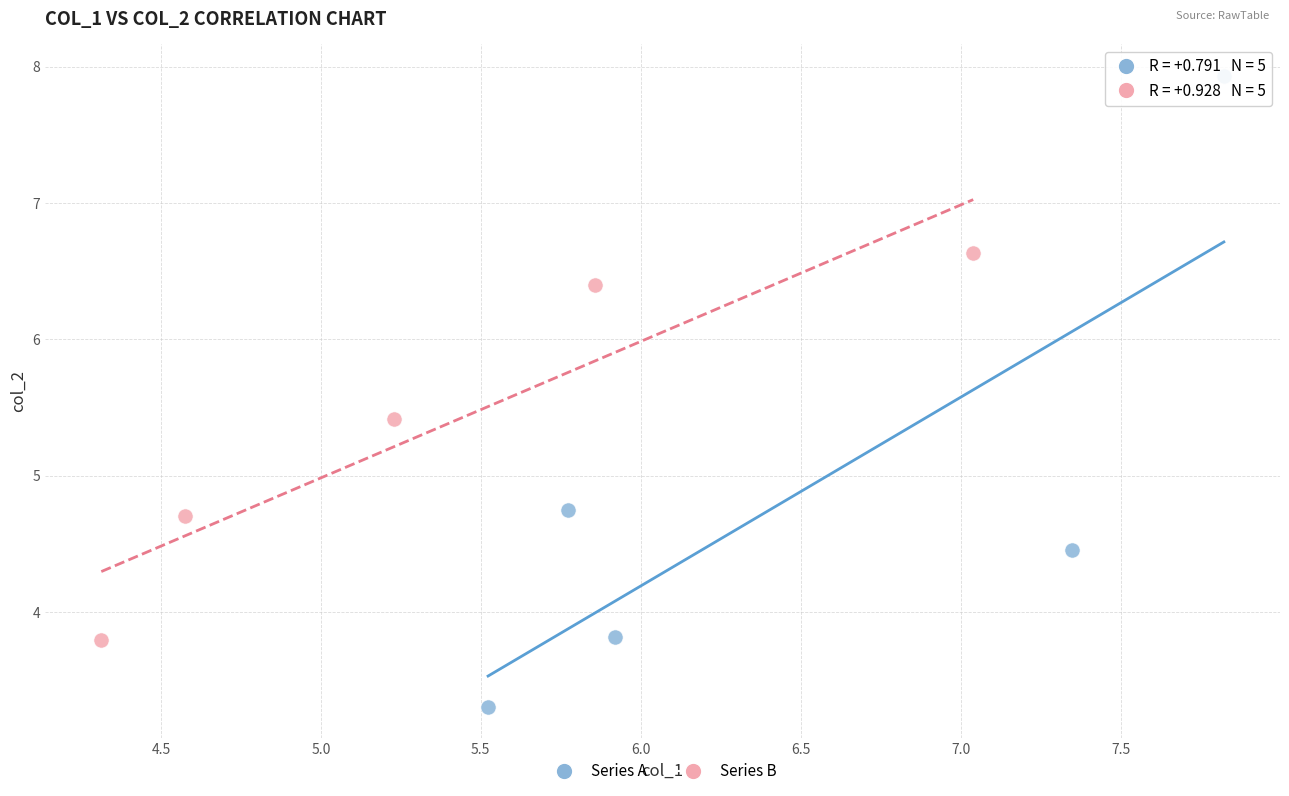

Which series reaches the minimum Y coordinate?

Series A